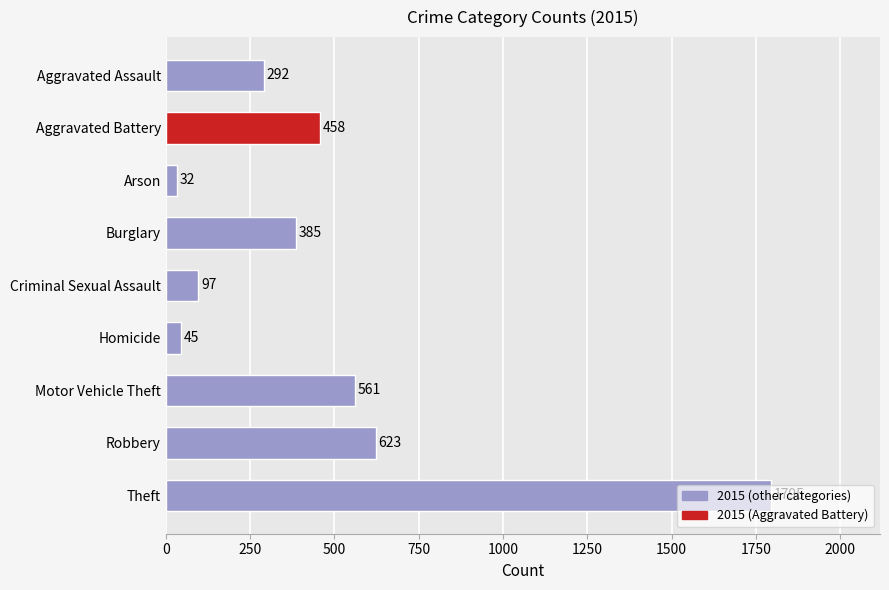

True or false: the data shows 561 at Motor Vehicle Theft.

True